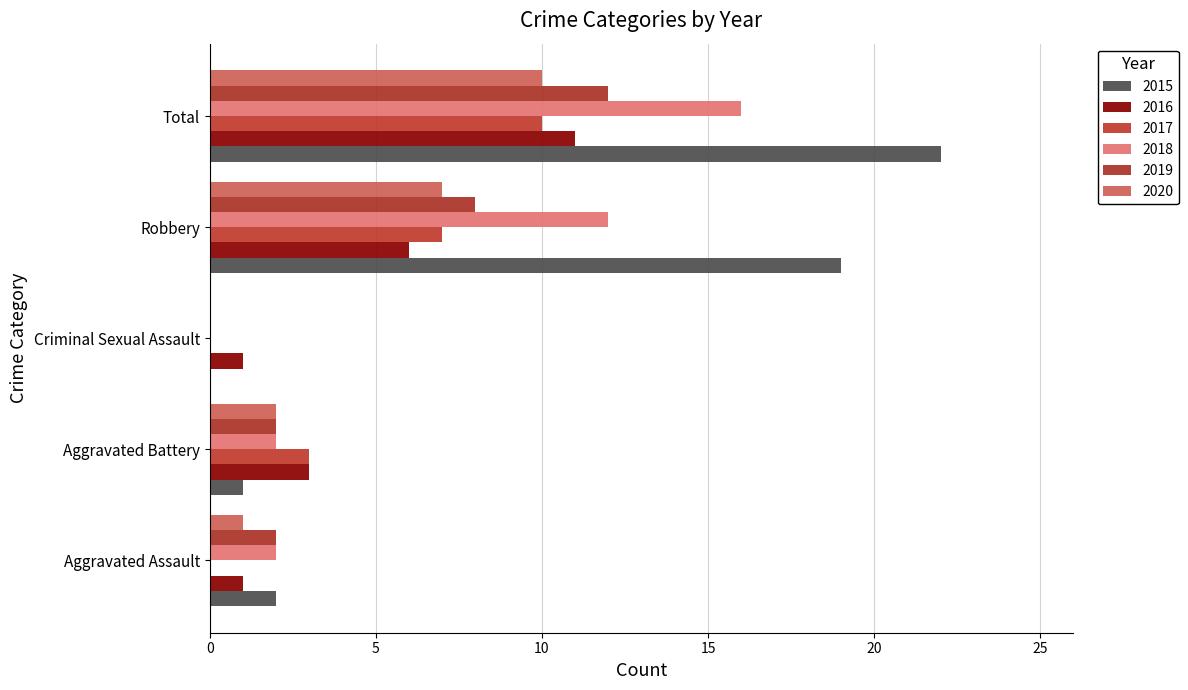

Which series has the largest range (max minus min)?

2015